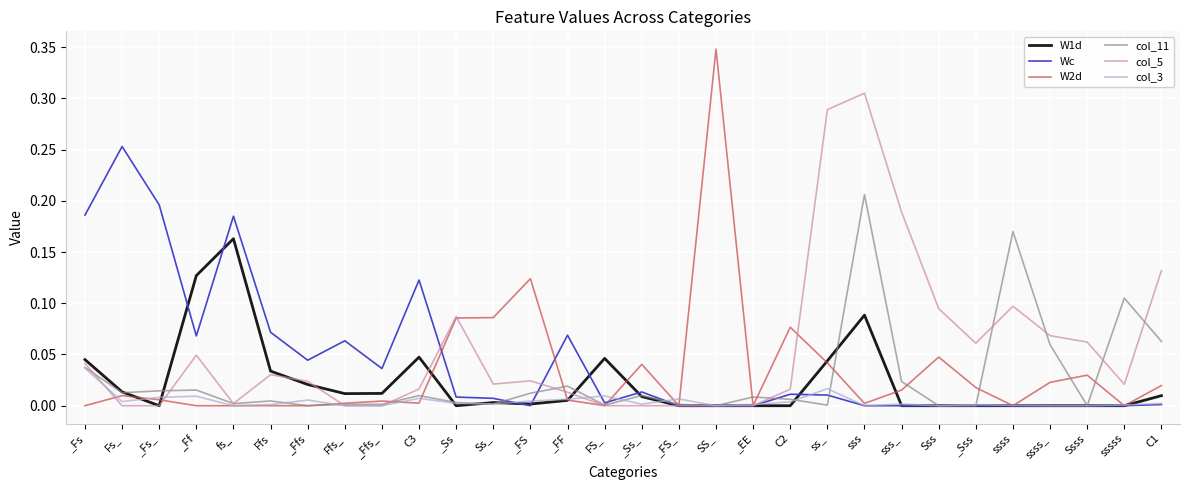

Is this an area chart (filled region under the line)?

No